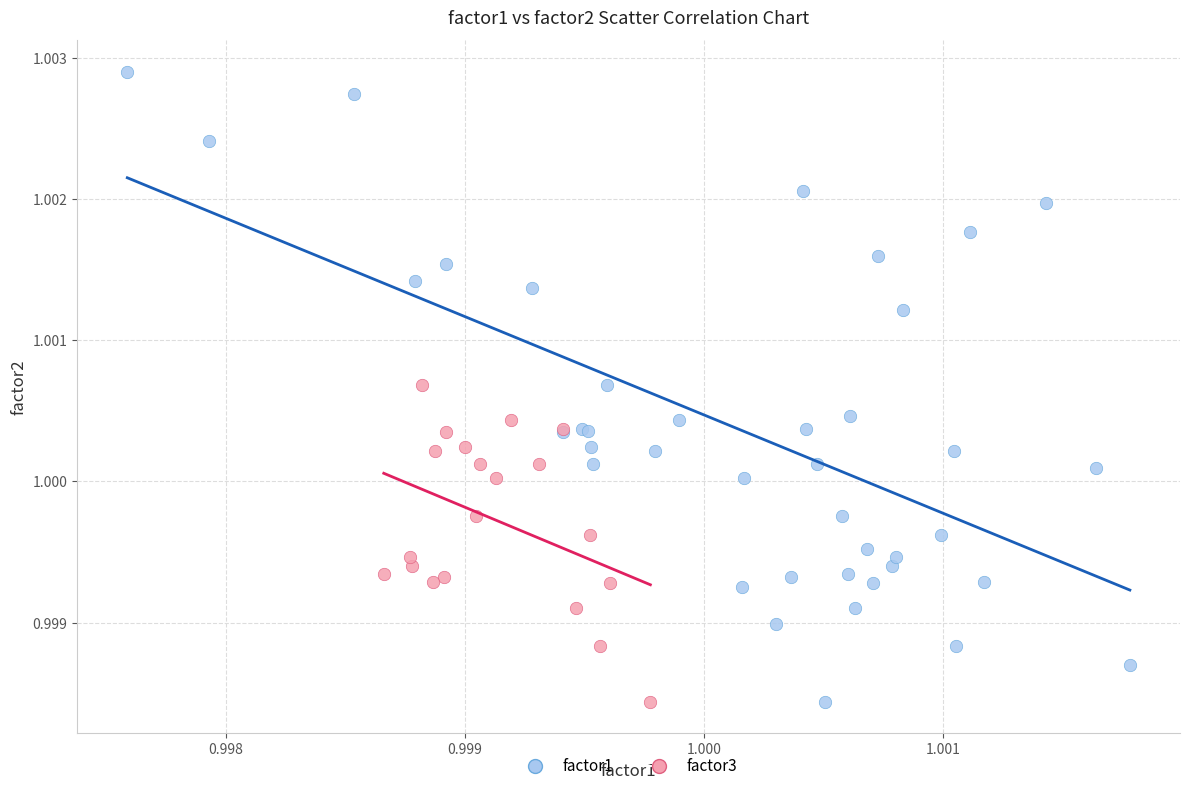

Which series has the largest Y range (max minus min)?

factor1